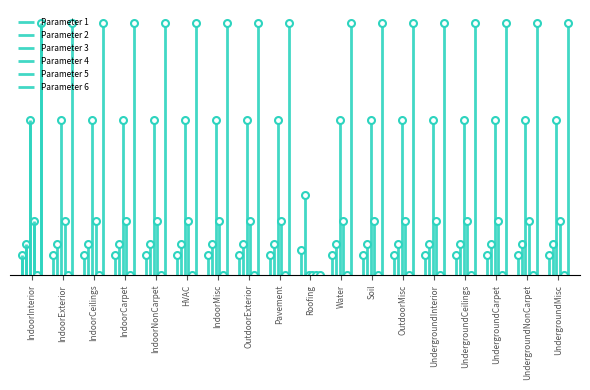

Reading left to right, transcribe all the data shown in this chart.

Parameter 1: 0.7	0.7	0.7	0.7	0.7	0.7	0.7	0.7	0.7	0.9	0.7	0.7	0.7	0.7	0.7	0.7	0.7	0.7
Parameter 2: 1.1	1.1	1.1	1.1	1.1	1.1	1.1	1.1	1.1	3.0	1.1	1.1	1.1	1.1	1.1	1.1	1.1	1.1
Parameter 3: 5.7	5.7	5.7	5.7	5.7	5.7	5.7	5.7	5.7	0.0	5.7	5.7	5.7	5.7	5.7	5.7	5.7	5.7
Parameter 4: 2.0	2.0	2.0	2.0	2.0	2.0	2.0	2.0	2.0	0.0	2.0	2.0	2.0	2.0	2.0	2.0	2.0	2.0
Parameter 5: 0.0	0.0	0.0	0.0	0.0	0.0	0.0	0.0	0.0	0.0	0.0	0.0	0.0	0.0	0.0	0.0	0.0	0.0
Parameter 6: 9.3	9.3	9.3	9.3	9.3	9.3	9.3	9.3	9.3	0.0	9.3	9.3	9.3	9.3	9.3	9.3	9.3	9.3